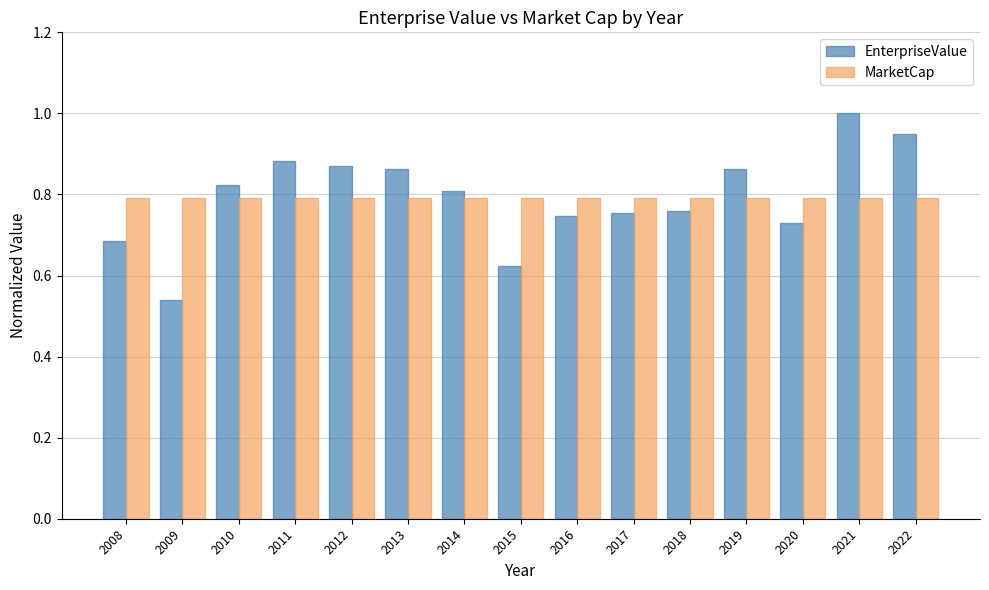

Which series has the largest range (max minus min)?

EnterpriseValue